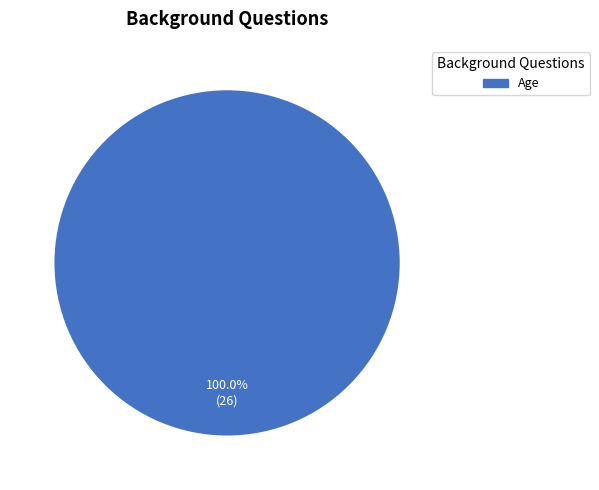

Rank the categories by value from highest to lowest.

Age